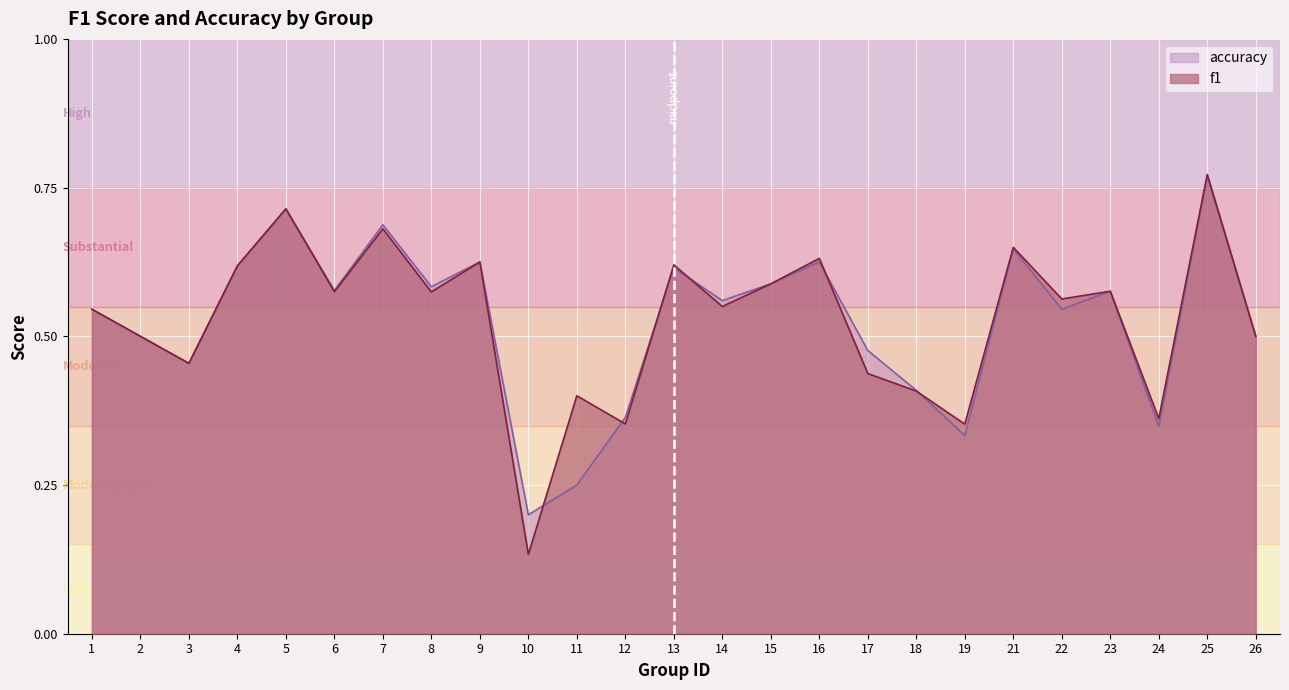

Rank the categories by f1 value from highest to lowest.

25, 5, 7, 21, 16, 9, 13, 4, 15, 23, 6, 8, 22, 14, 1, 2, 26, 3, 17, 18, 11, 24, 12, 19, 10